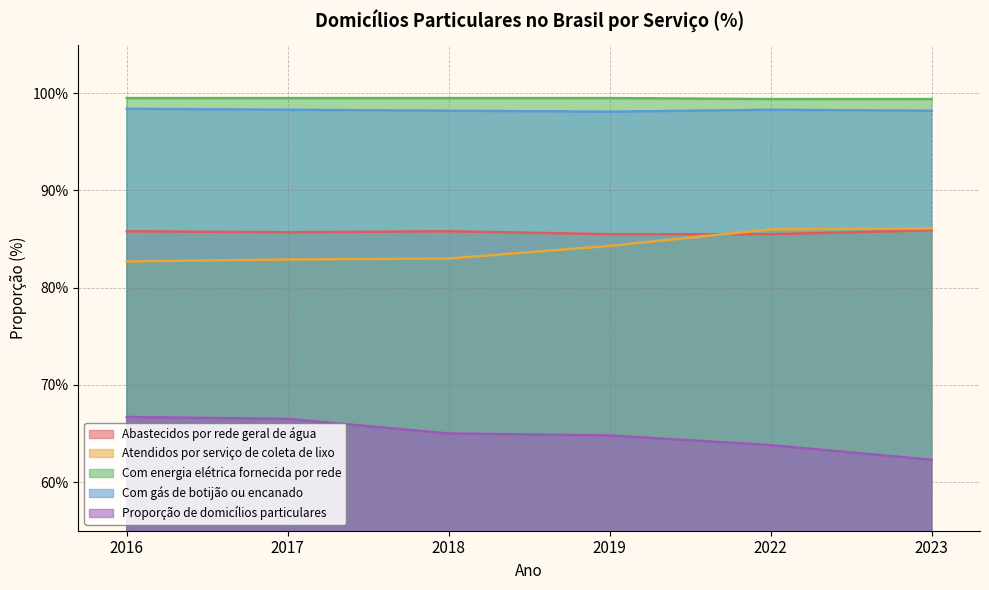

Which has a higher value, 2018 or 2017?

2018